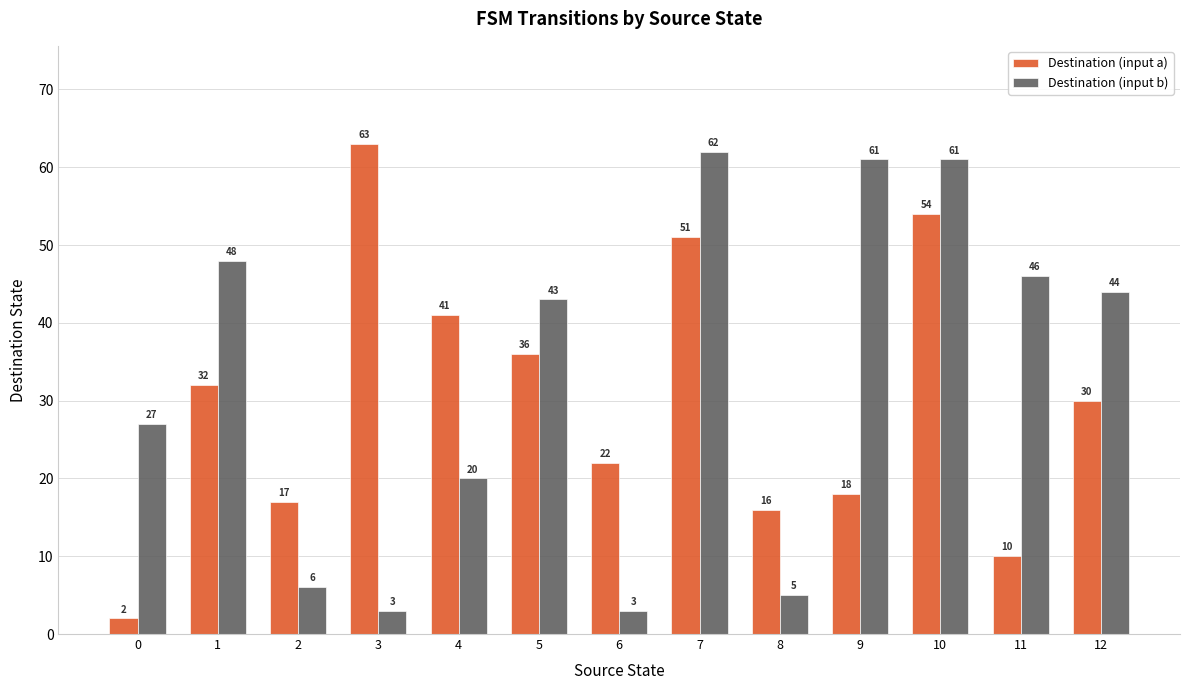

True or false: Destination (input b) has a value of 3 at 6.

True